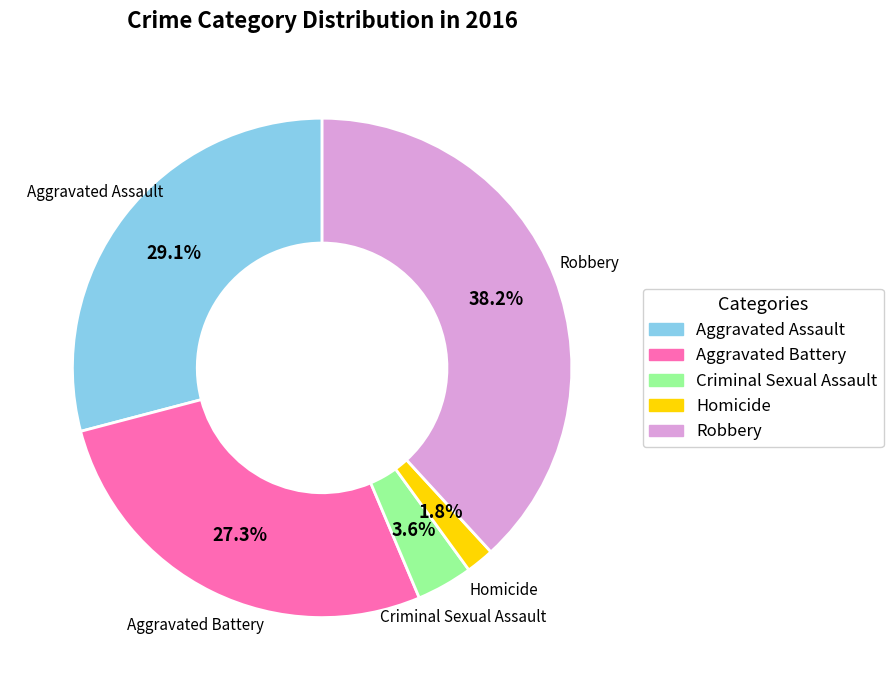

Is Homicide the majority of the pie?

No